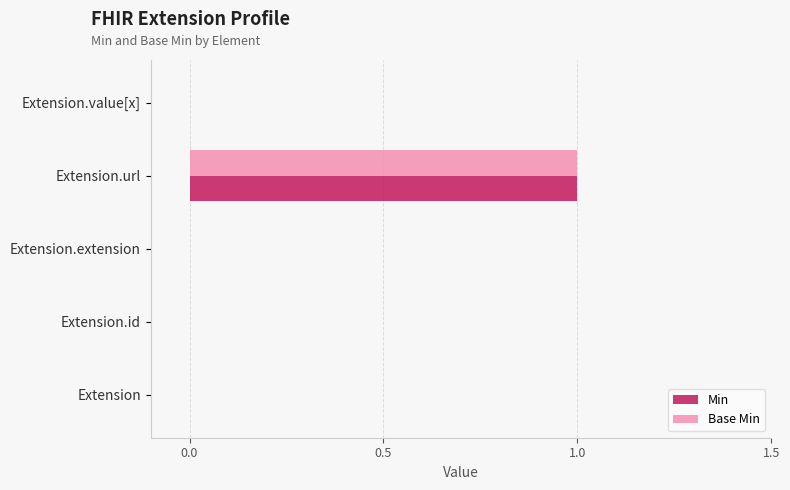

True or false: Base Min has a value of 1 at Extension.id.

False